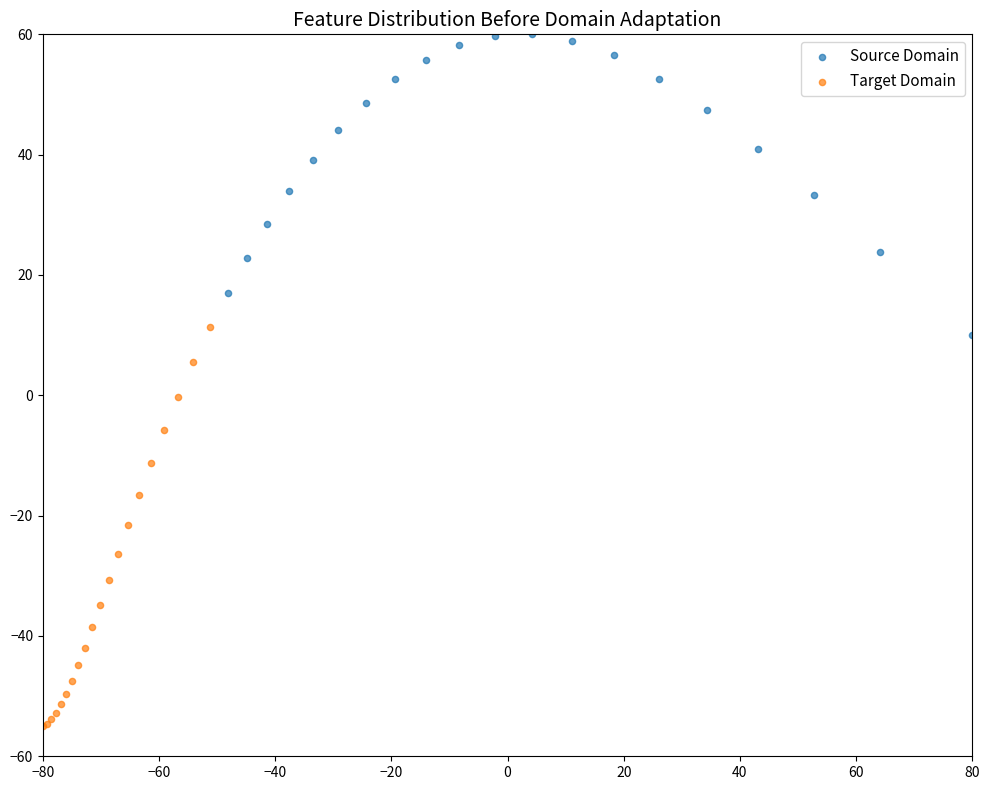

Which series contains the highest Y value?

Source Domain